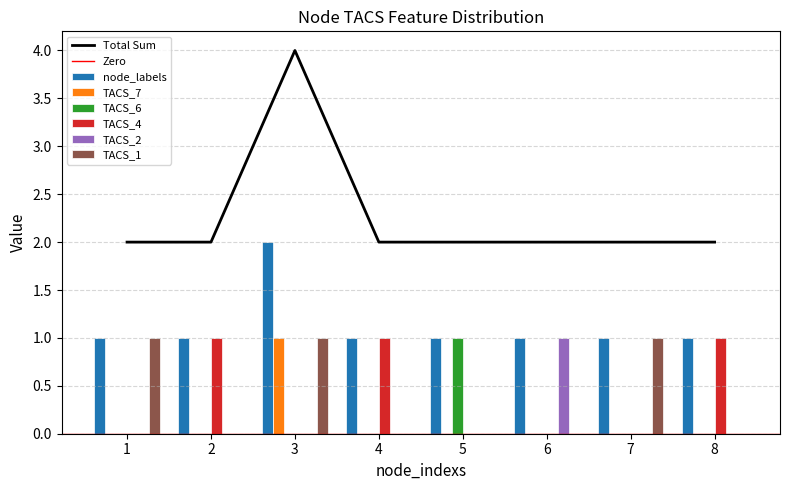

What is the difference between the maximum and minimum values in the TACS_6 series?

1